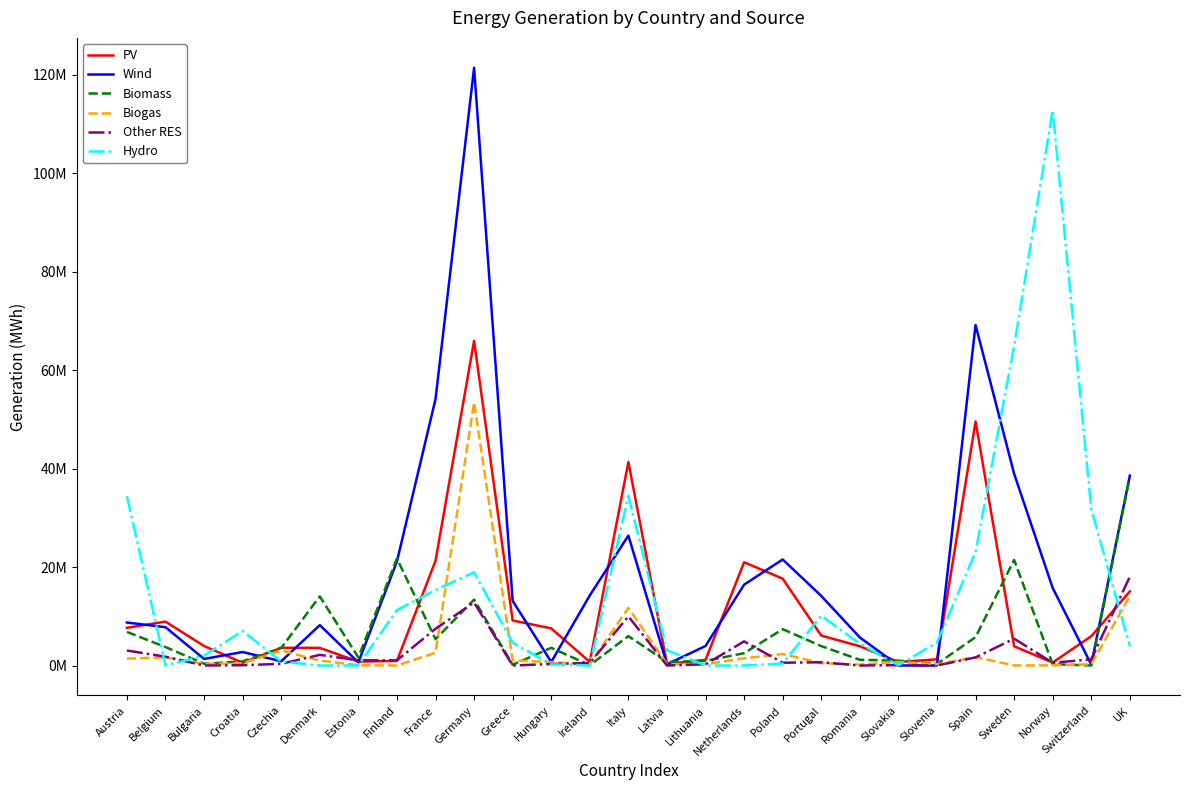

True or false: PV has more than 0 points higher than both neighbors.

True